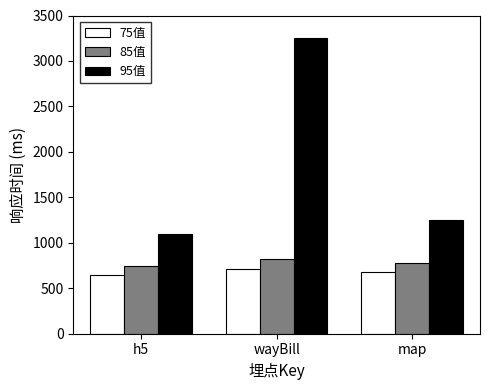

What is the difference between the 85值 values at map and h5?

41